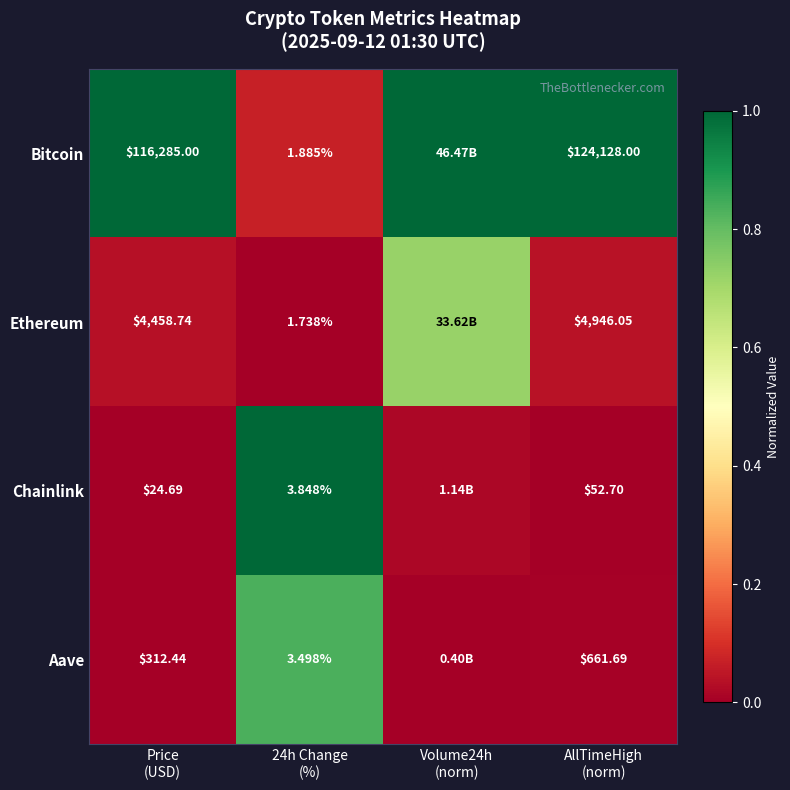

What is the maximum value for Chainlink?

1.0